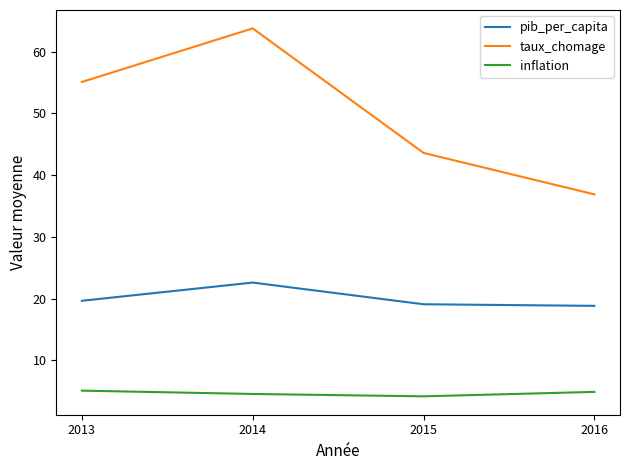

Which label corresponds to the largest value in the chart?

2014